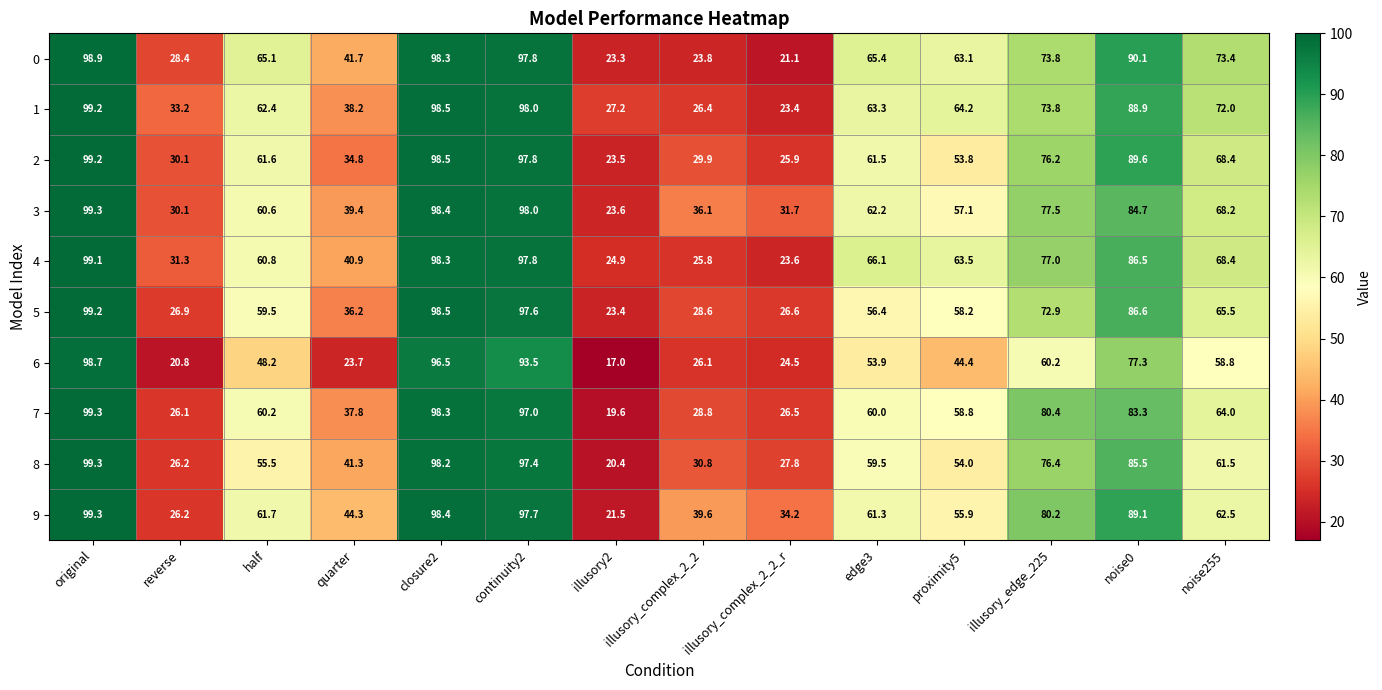

What is the minimum value shown in the chart?

17.0